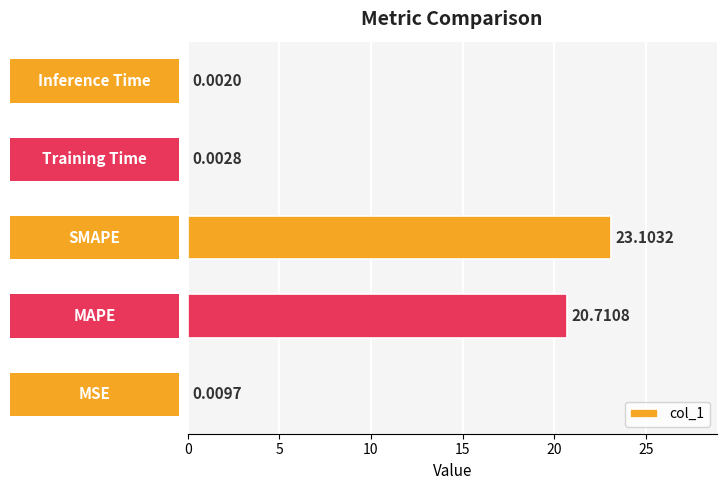

What is the sum of all values?

43.8